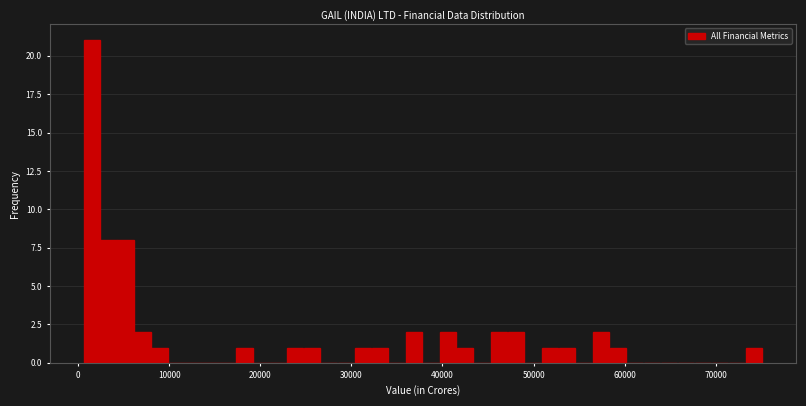

Read against the x-axis, roughly where is the centre of the tallest bar?

1000